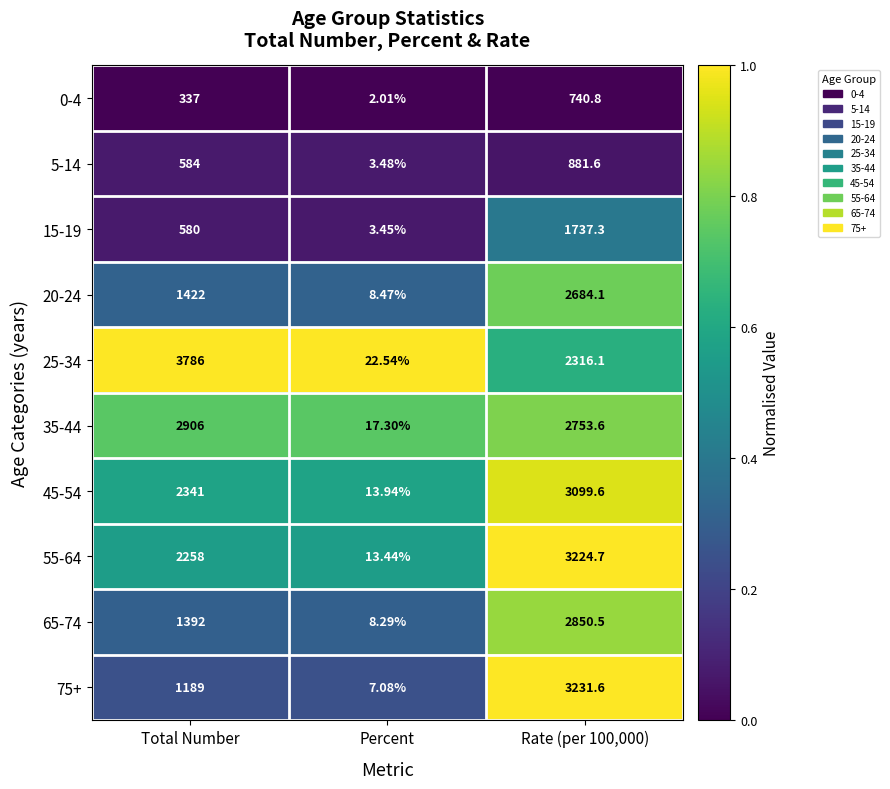

Is the value of 0-4 at Rate (per 100,000) greater than the value of 45-54 at Percent?

Yes